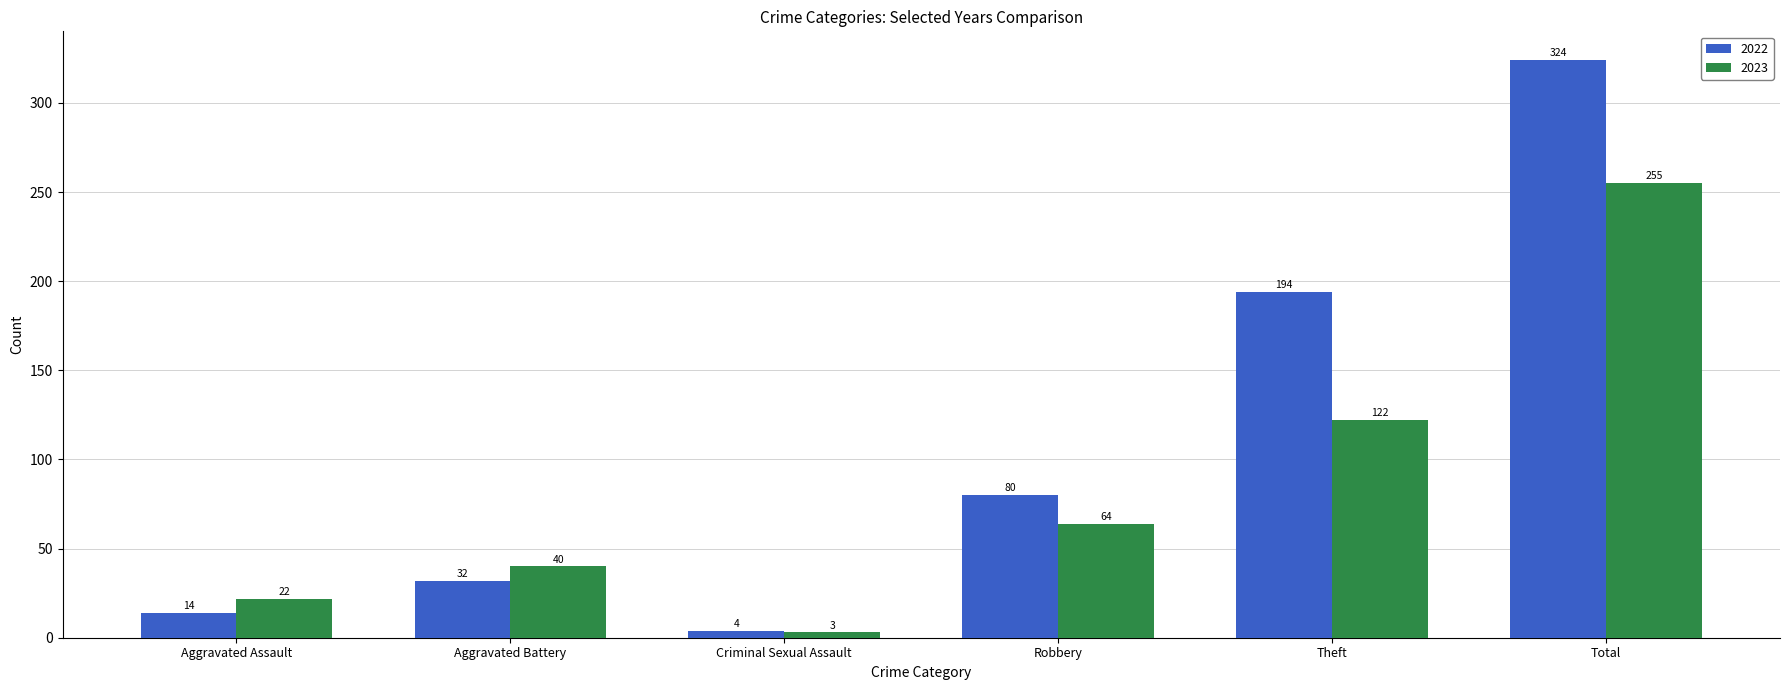

Reading left to right, list all the values displayed in this chart.

2022: Aggravated Assault=14	Aggravated Battery=32	Criminal Sexual Assault=4	Robbery=80	Theft=194	Total=324
2023: Aggravated Assault=22	Aggravated Battery=40	Criminal Sexual Assault=3	Robbery=64	Theft=122	Total=255